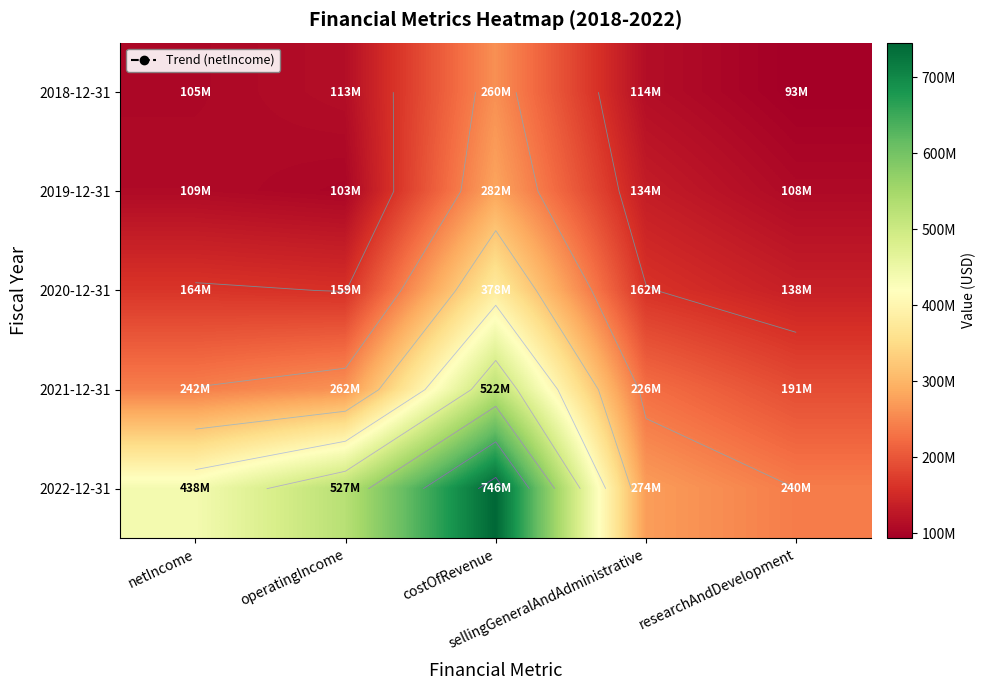

How many distinct data groups are displayed?

5